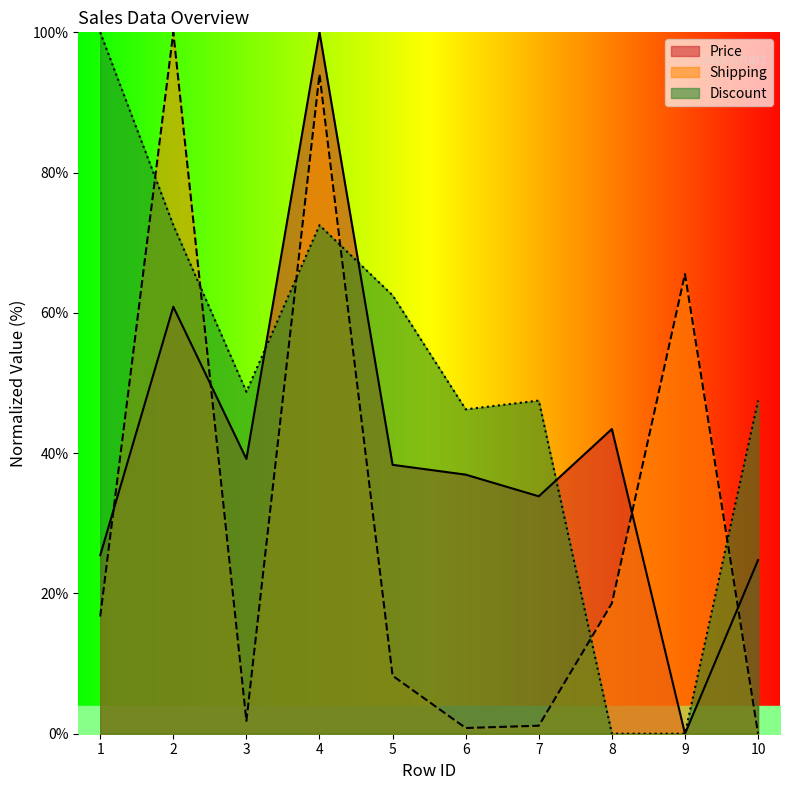

Where do Discount and Price first cross each other?

3 and 4